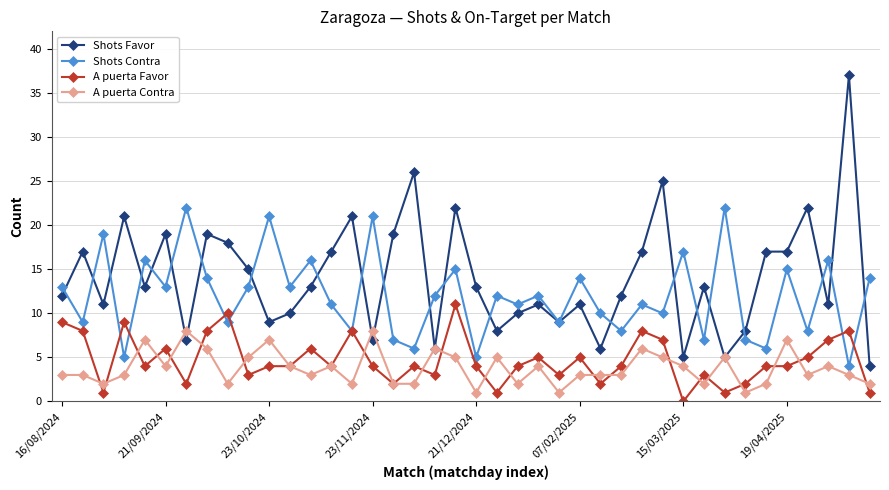

At how many categories does at least one series exceed 23?

3